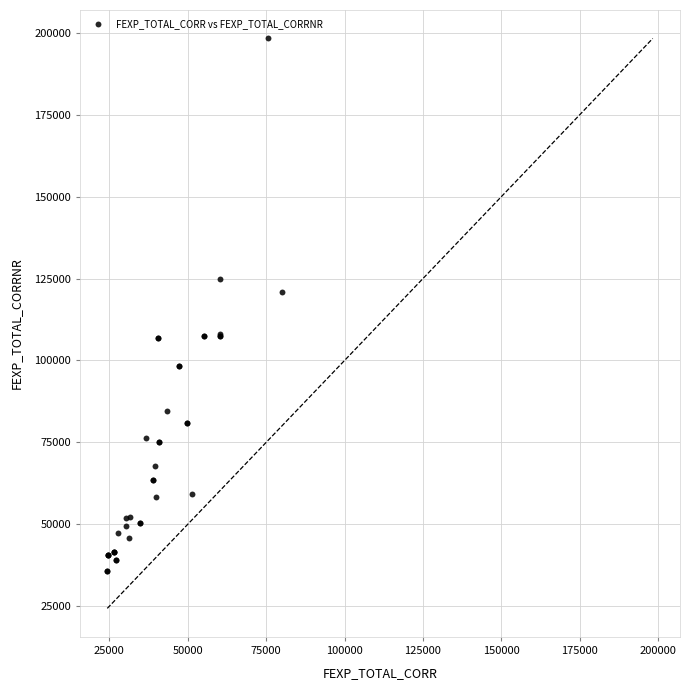

What Y value in the scatter plot is closest to 116943?

120851.4